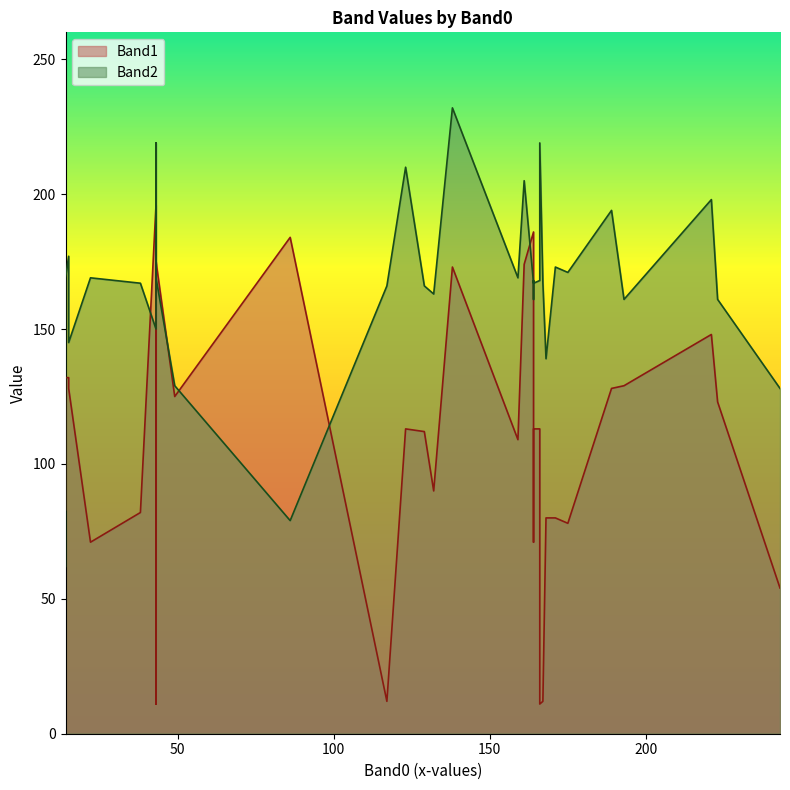

At which category is the sum across all series the highest?

6